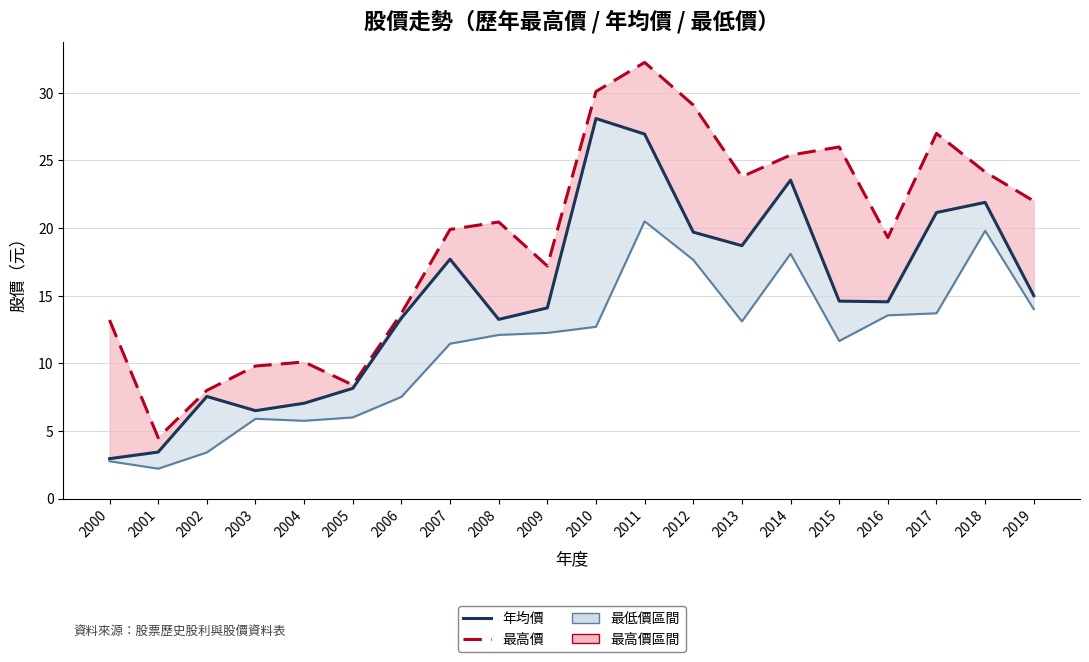

At which category is the sum across all series the highest?

2011